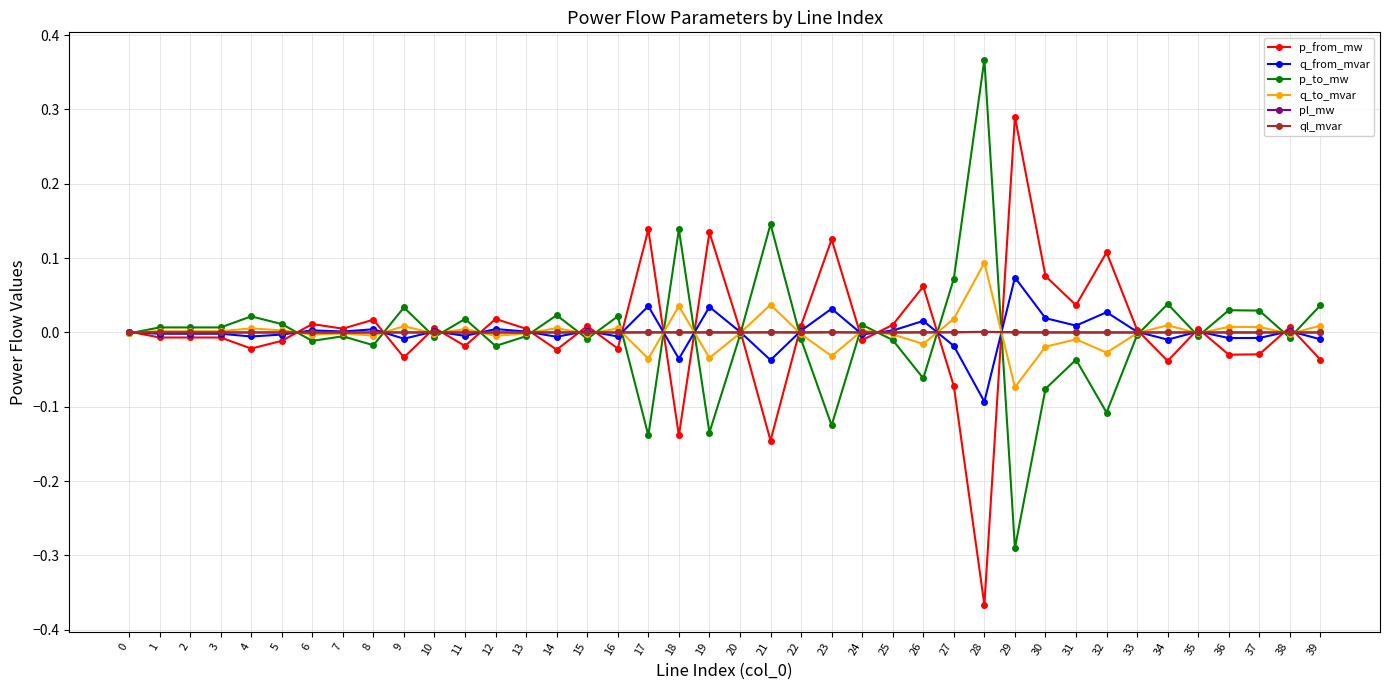

What are all the series names shown in the legend?

p_from_mw, q_from_mvar, p_to_mw, q_to_mvar, pl_mw, ql_mvar